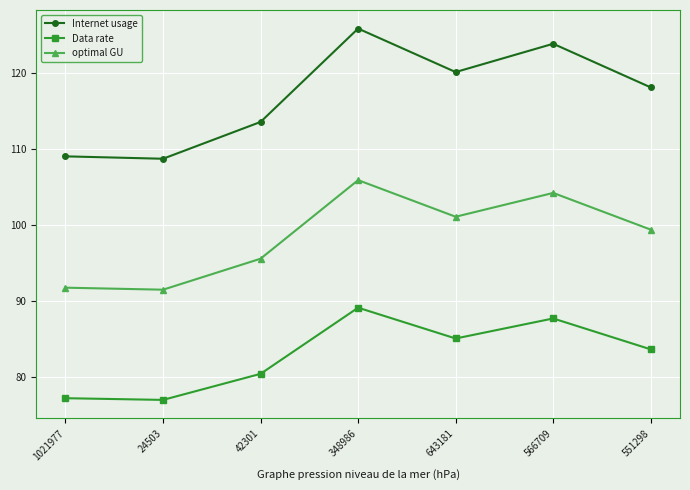

Reading left to right, what are all the values shown in this chart?

Internet usage: 1021977=109.0	24503=108.7	42301=113.5	348986=125.8	643181=120.1	566709=123.8	551298=118.1
Data rate: 1021977=77.2	24503=77.0	42301=80.4	348986=89.1	643181=85.1	566709=87.7	551298=83.6
optimal GU: 1021977=91.8	24503=91.5	42301=95.6	348986=105.9	643181=101.1	566709=104.2	551298=99.4